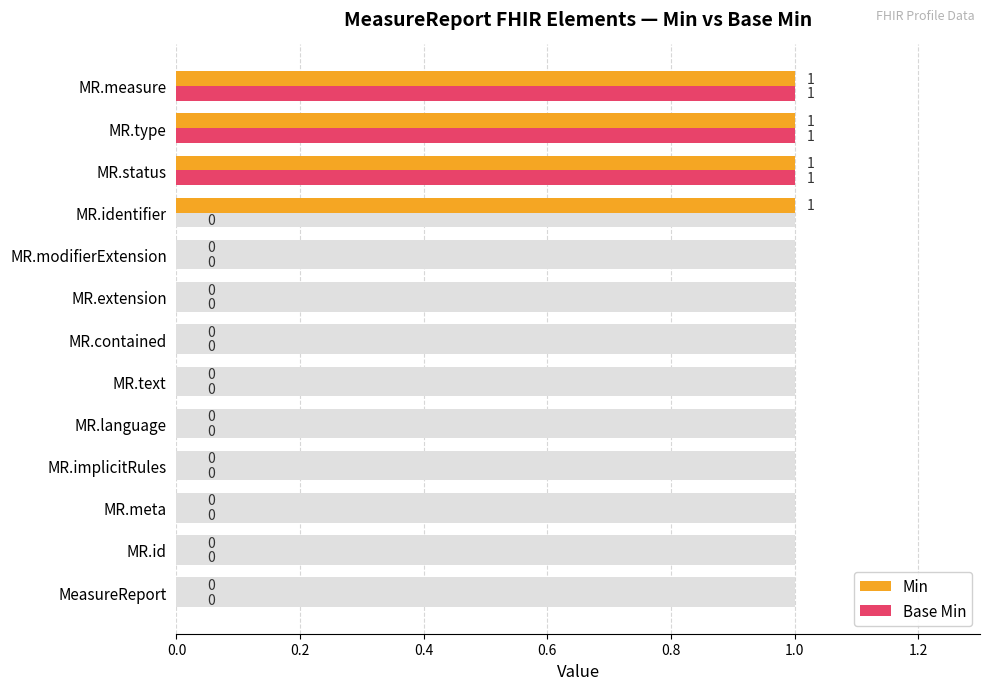

At how many categories does at least one series exceed 0?

4